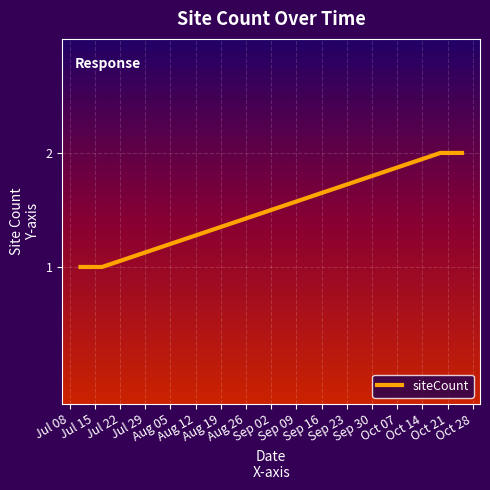

Does the chart have visible grid lines?

Yes